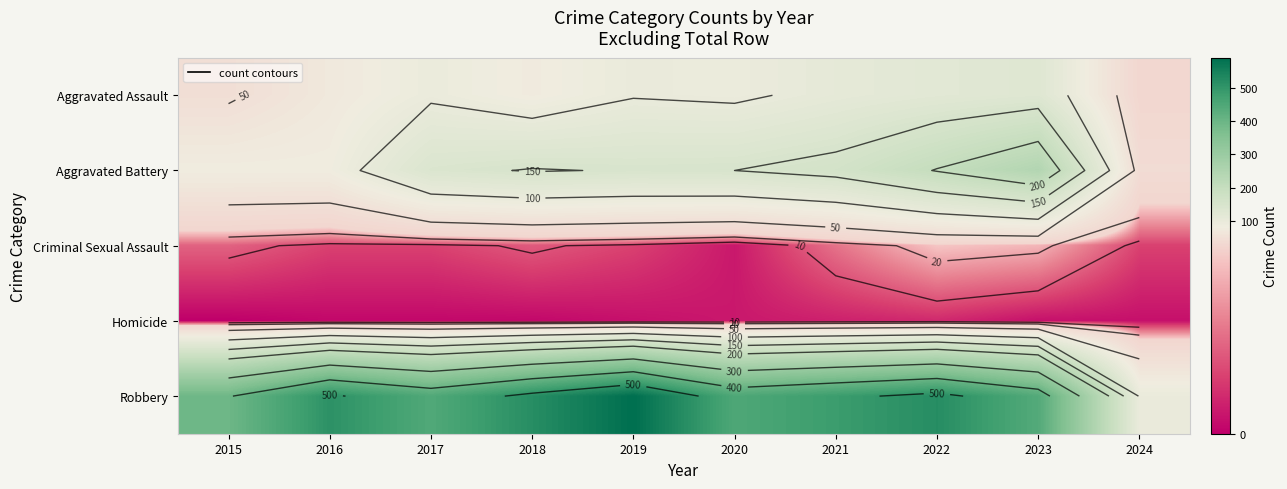

Which series has the largest range (max minus min)?

Robbery